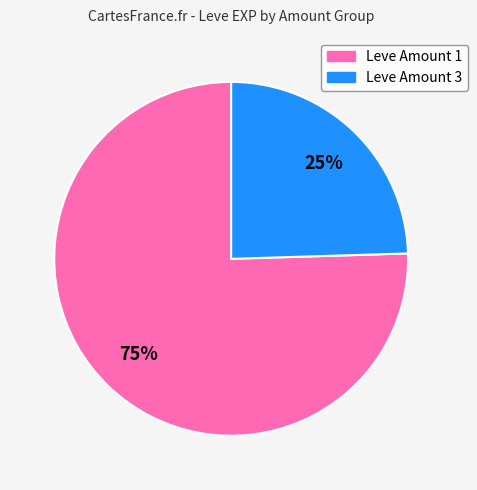

To the nearest percent, what is the average slice percentage?

50%